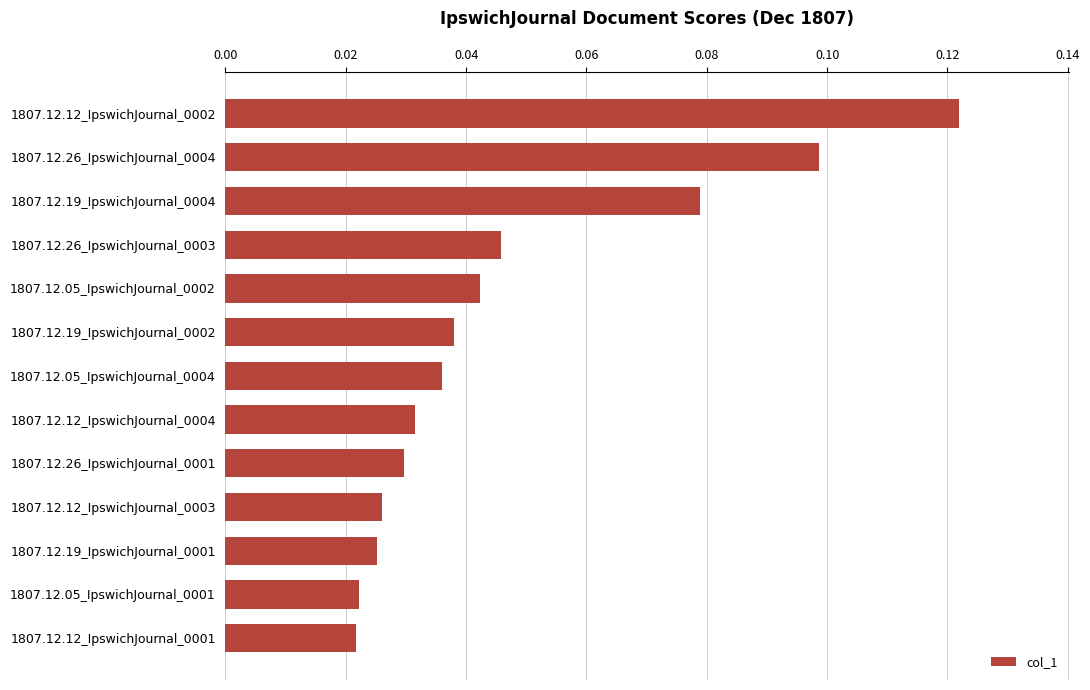

Count the values in the range 0 to 1.

13